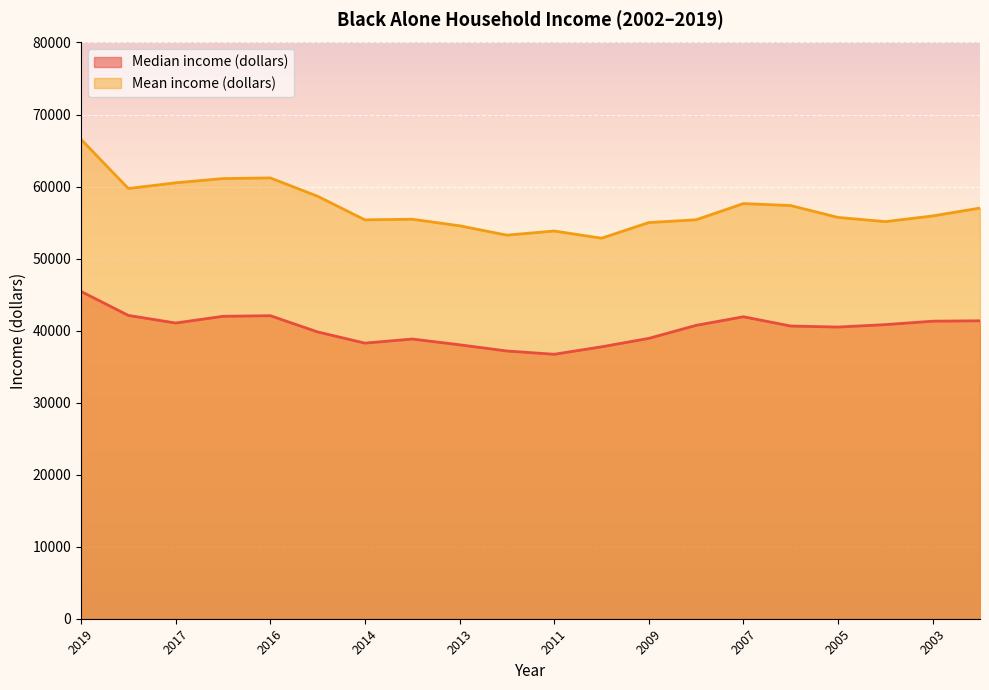

What are all the series names shown in the legend?

Median income (dollars), Mean income (dollars)